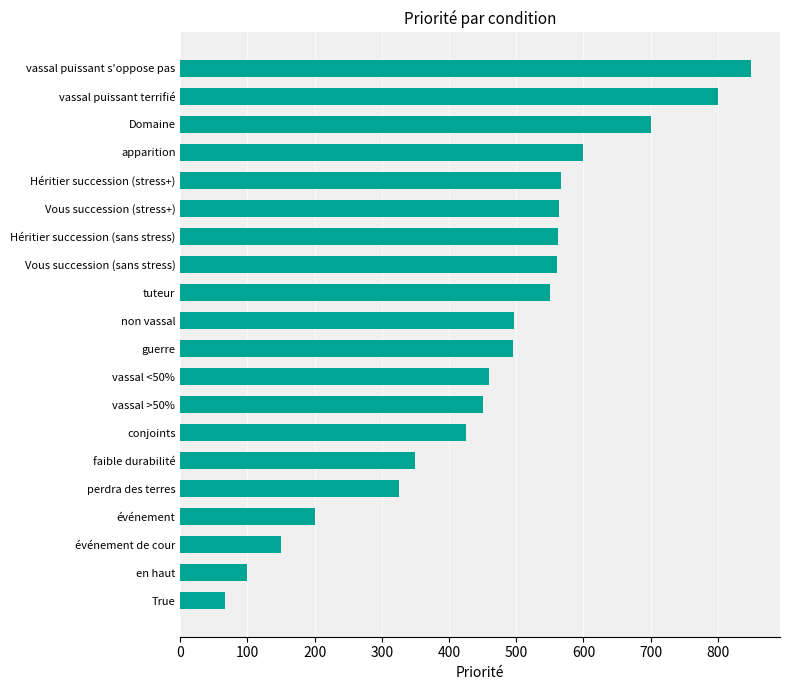

What is the approximate value at Héritier succession (sans stress), to the nearest 50?

550